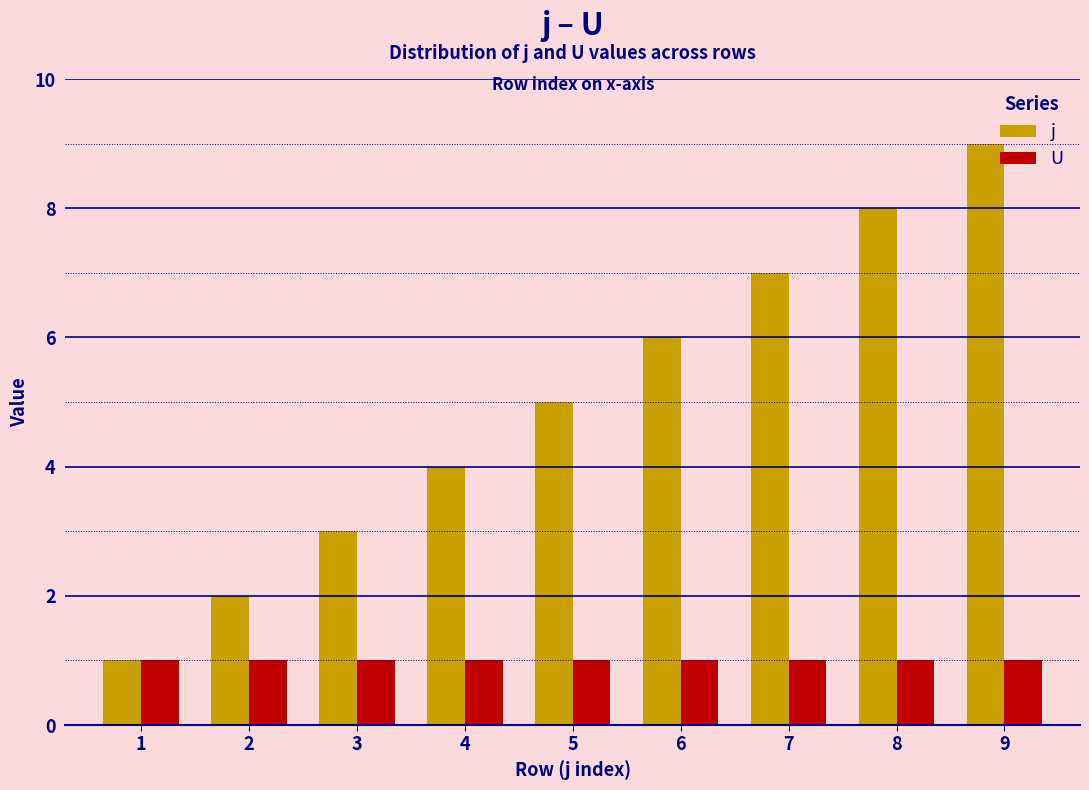

What is the sum of all j values?

45